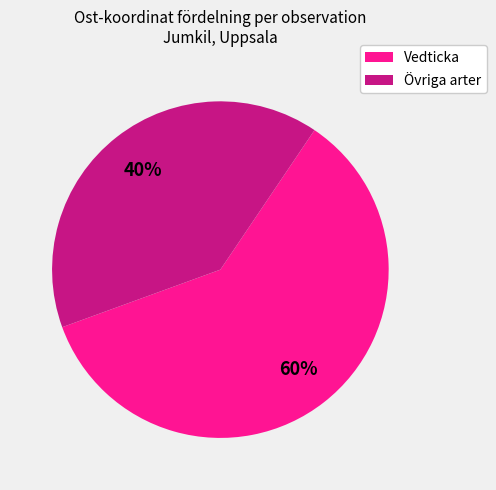

How many slices are in this pie chart?

2